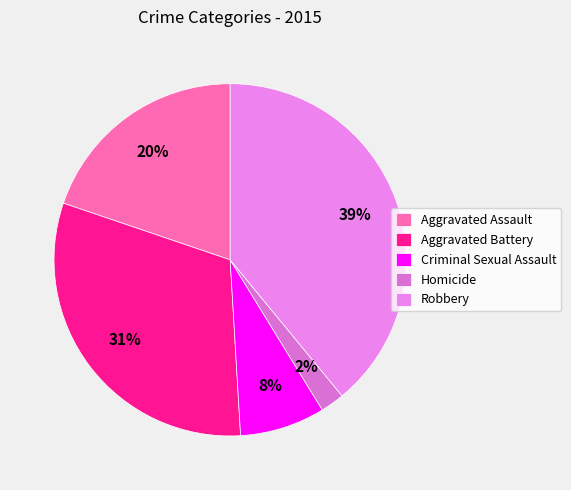

Is there a majority slice in this chart?

No